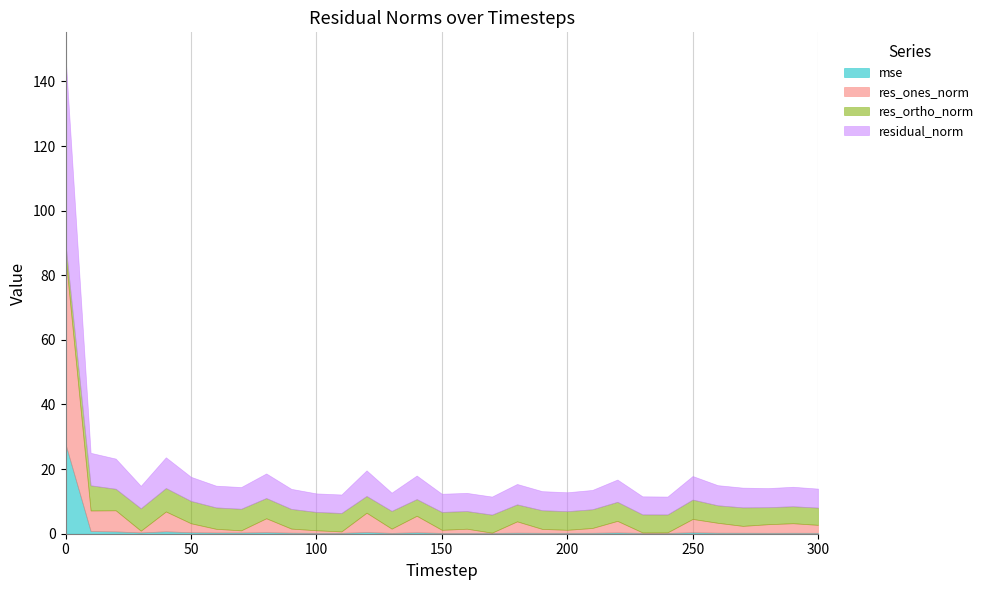

Does the chart have visible grid lines?

Yes